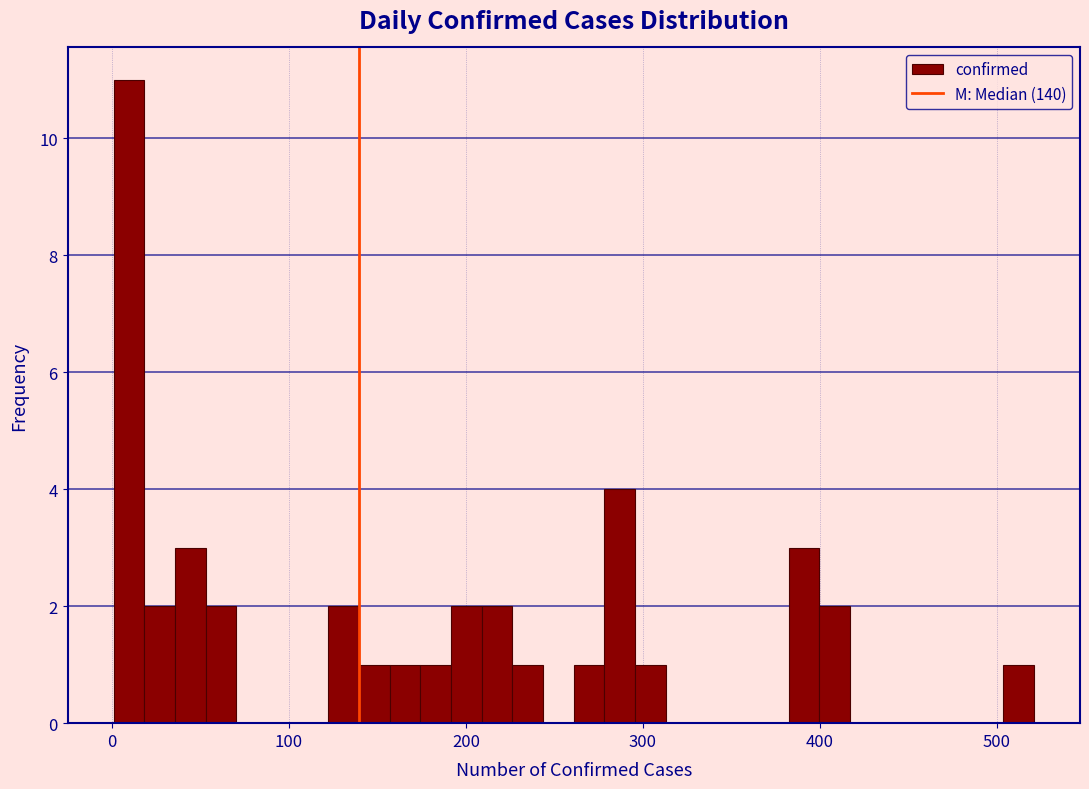

Read against the x-axis, roughly where is the centre of the tallest bar?

10